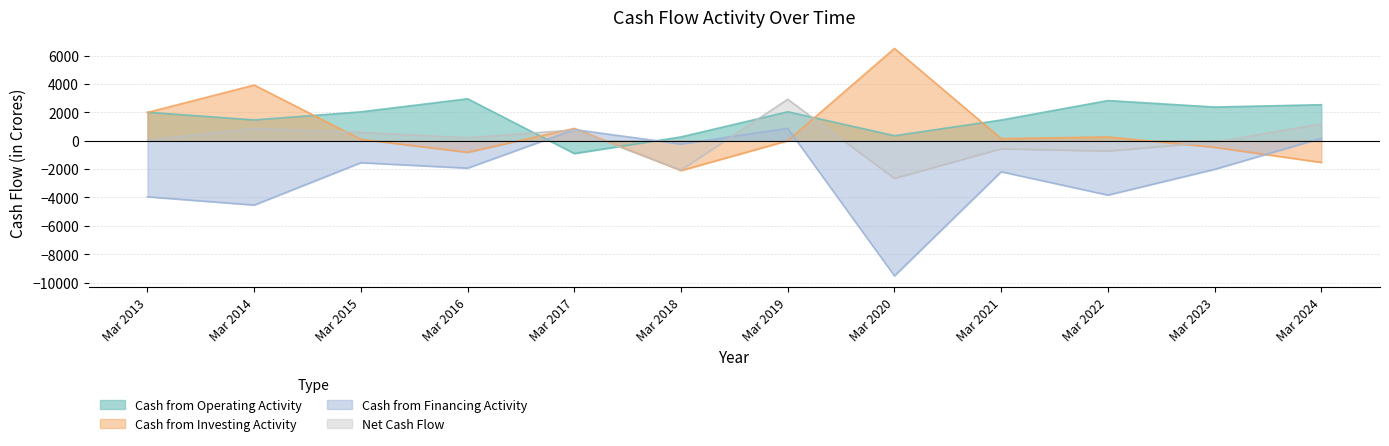

The Cash from Operating Activity series shows 2539 at Mar 2024. True or false?

True